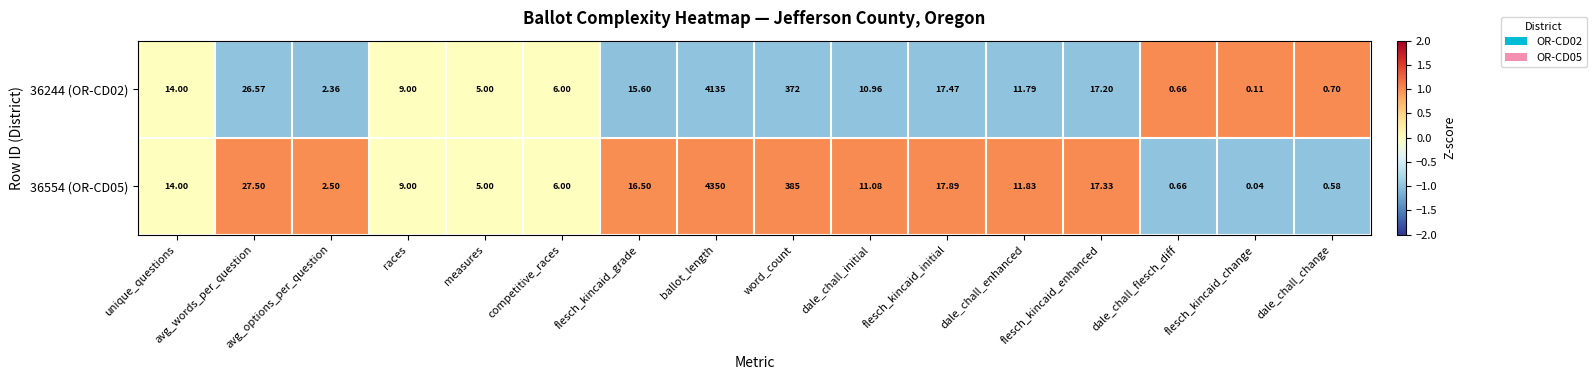

Is the value of 36244 (OR-CD02) at ballot_length greater than the value of 36554 (OR-CD05) at dale_chall_flesch_diff?

Yes